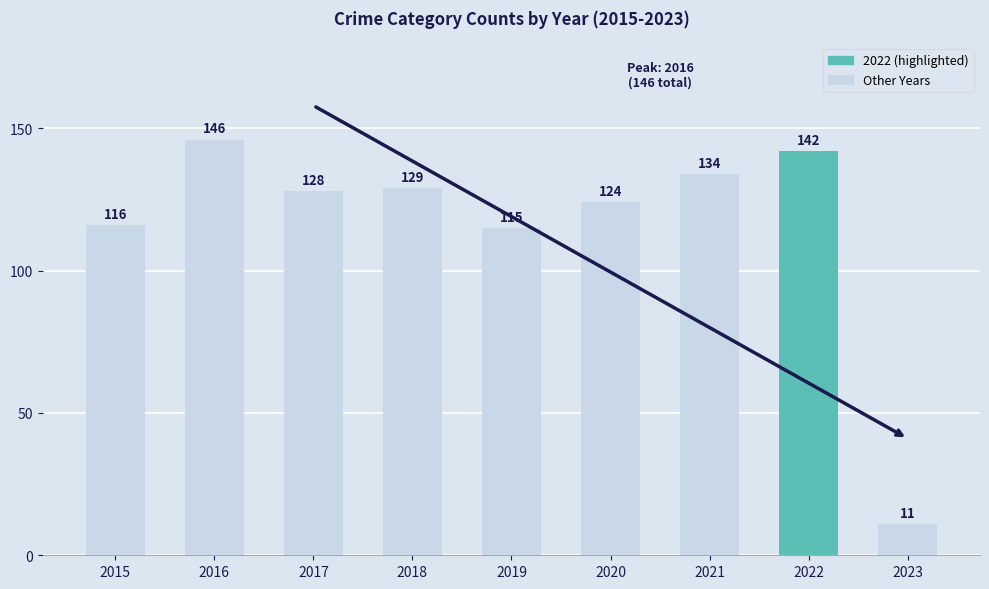

Approximately how many times larger is the value at 2015 compared to 2016?

0.8